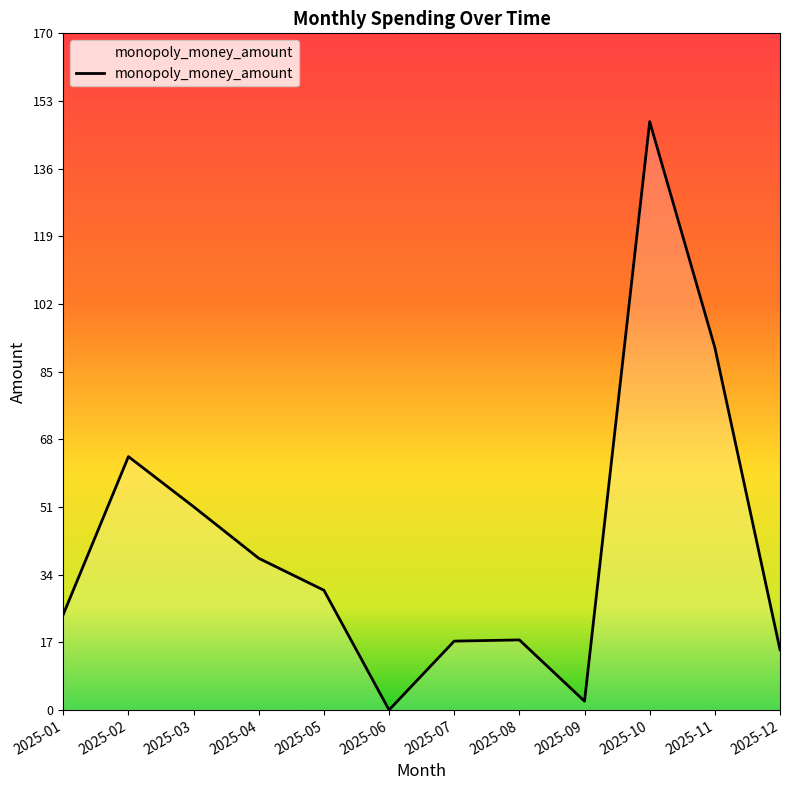

What is the difference between the second highest and second lowest values?

88.6